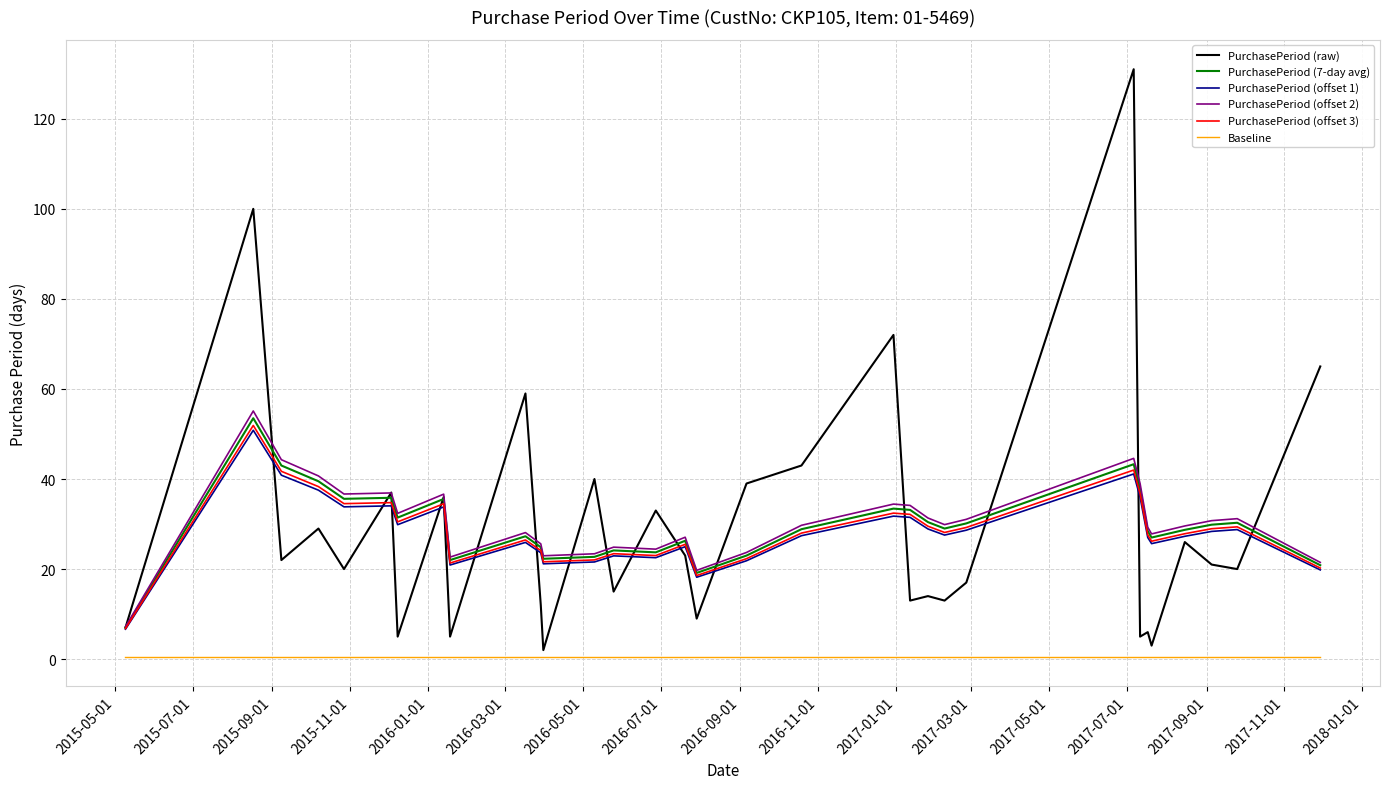

True or false: PurchasePeriod (offset 3) and Baseline intersect in this chart.

False